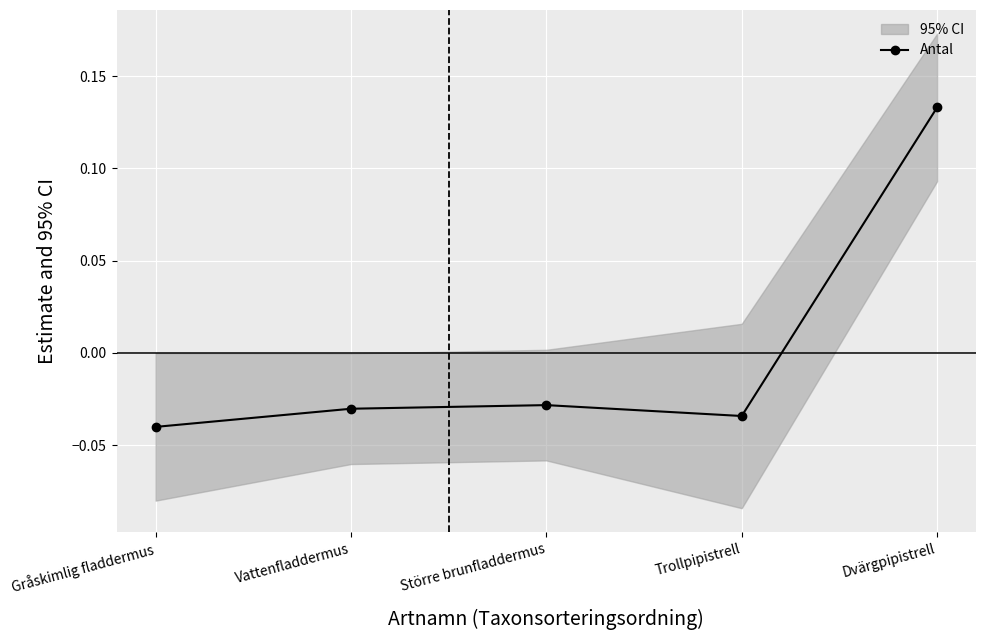

How many points are lower than both their immediate neighbors (excluding endpoints)?

1